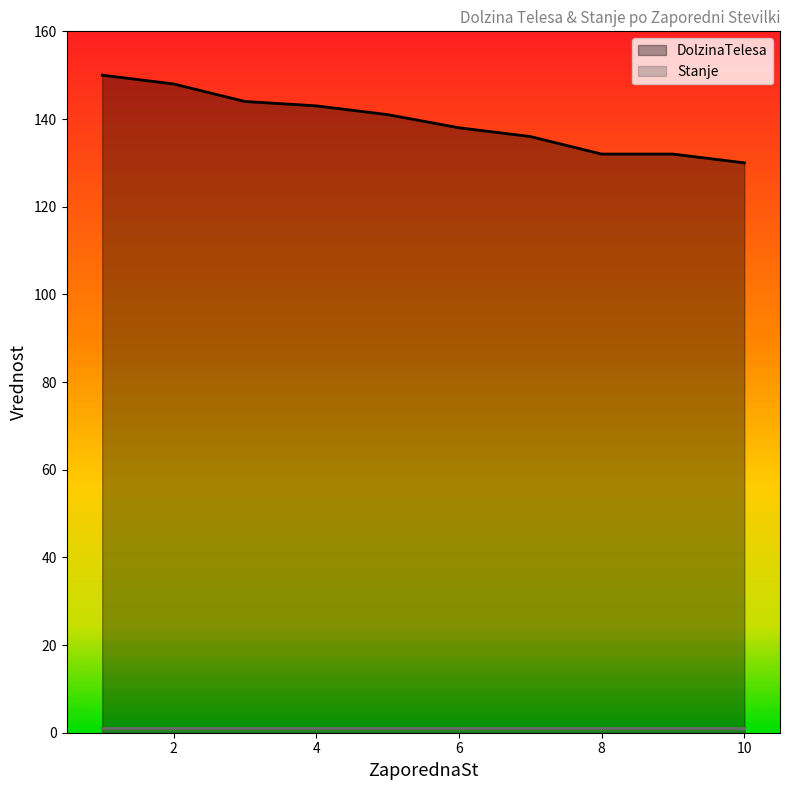

What is the change in value from 1 to 5?

-9